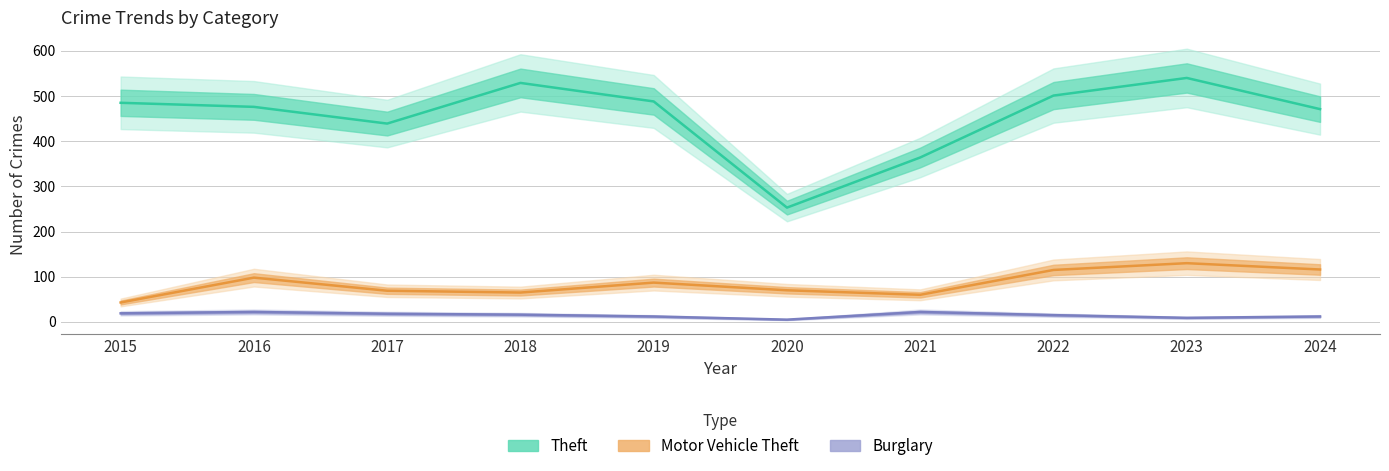

The Motor Vehicle Theft series shows 12 at 2021. True or false?

False